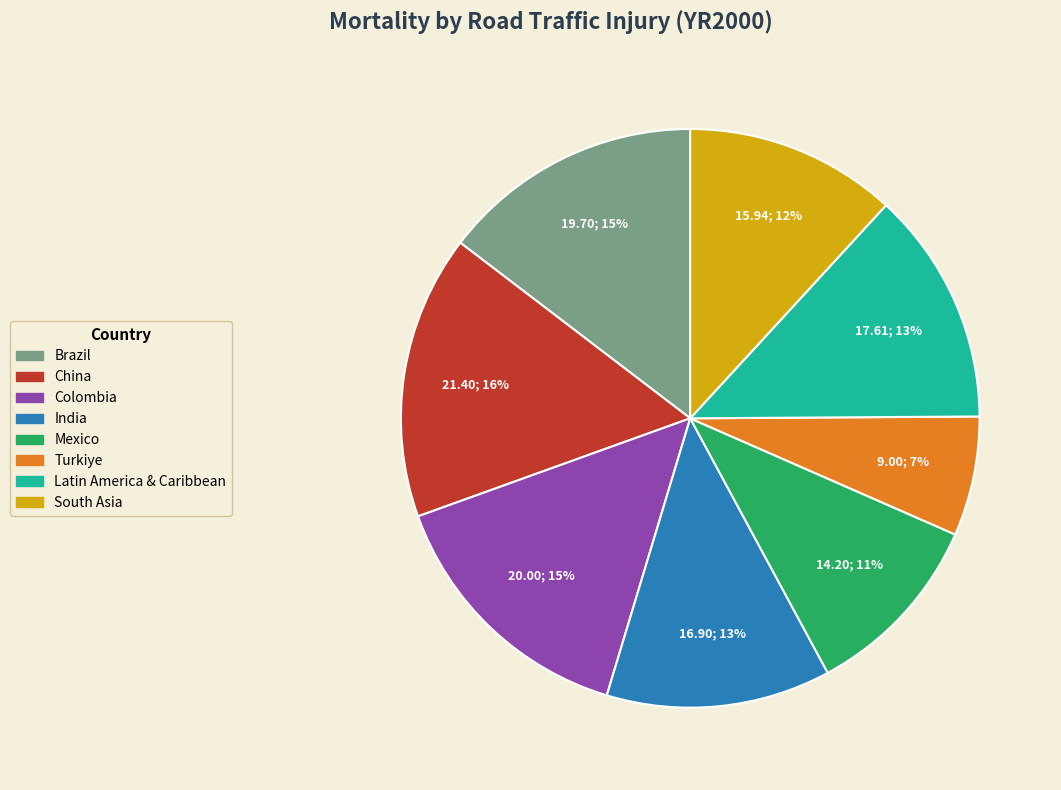

Does Mexico account for over 50% of the chart?

No